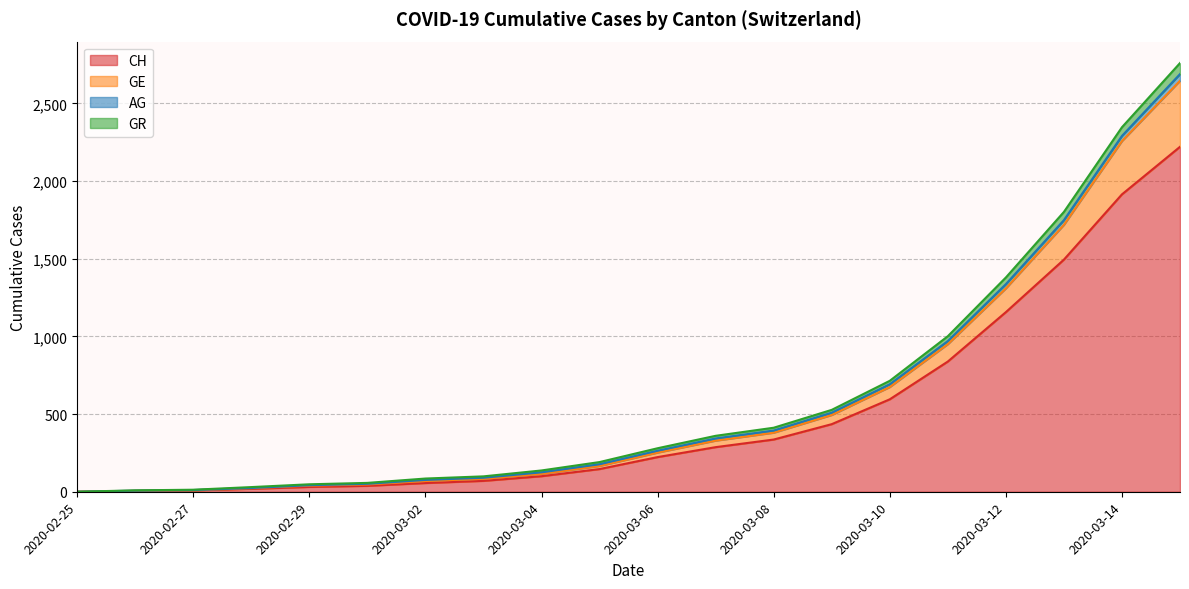

What is the highest value of the CH series?

2220